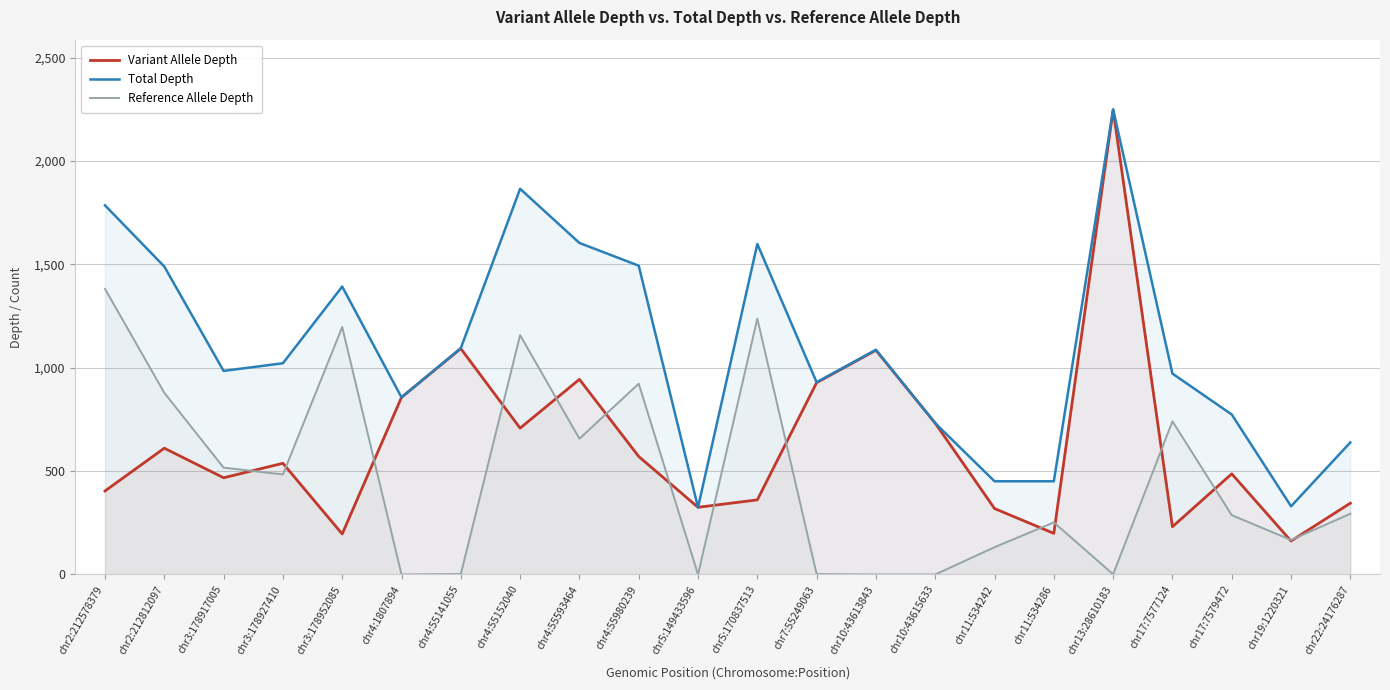

Is it true that Variant Allele Depth equals 550 at chr5:149433596?

False